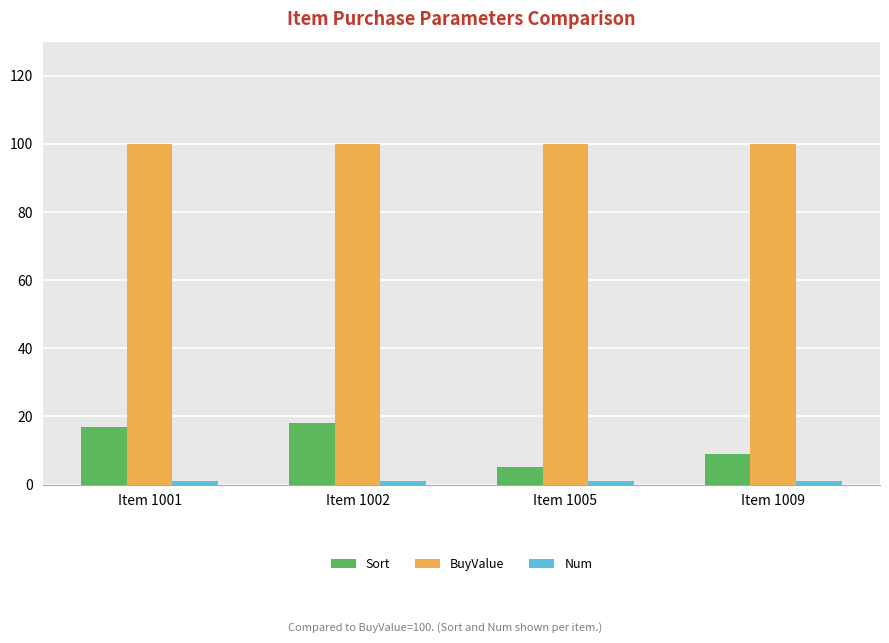

Is it true that Sort equals 18 at Item 1002?

True